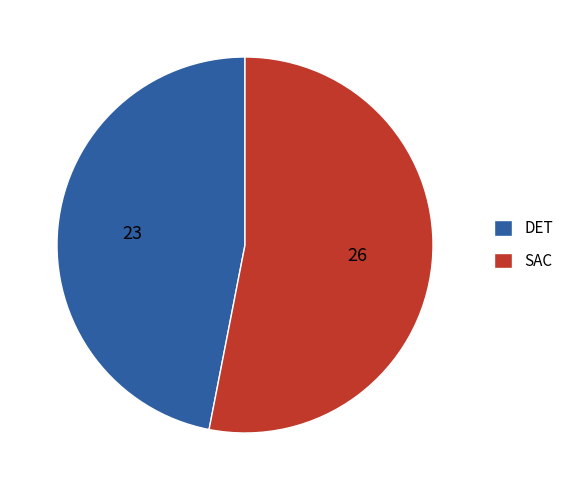

How many segments does this pie chart have?

2